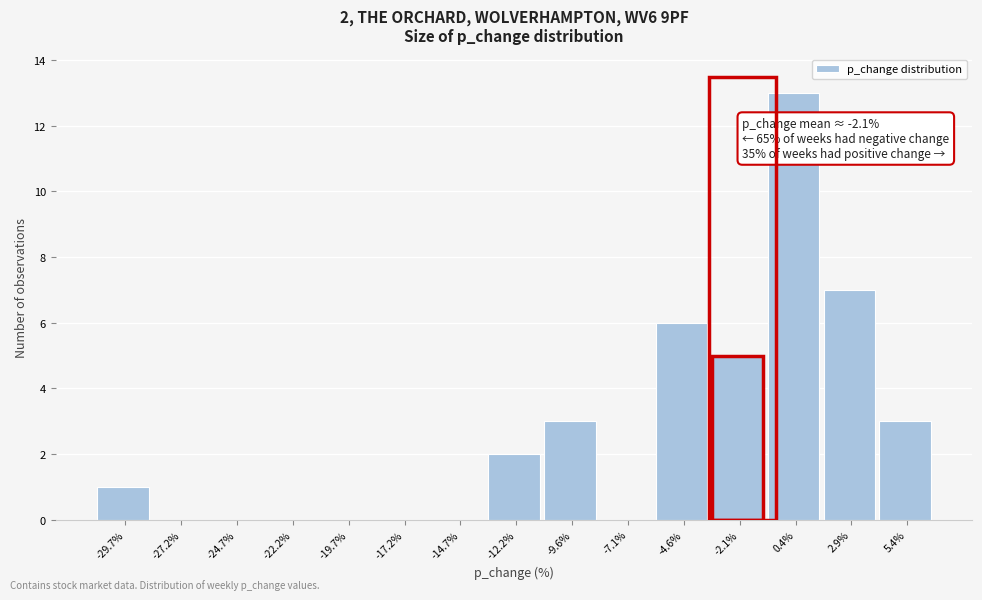

Which range on the x-axis has the tallest bar?

-1.0 to 1.5